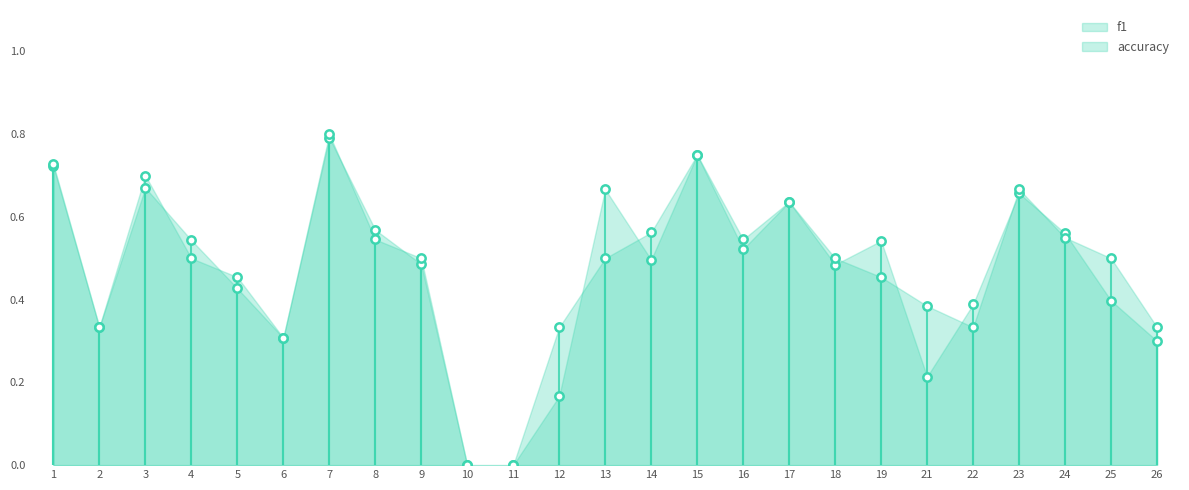

Is the value of accuracy at 8 greater than the value of f1 at 22?

Yes